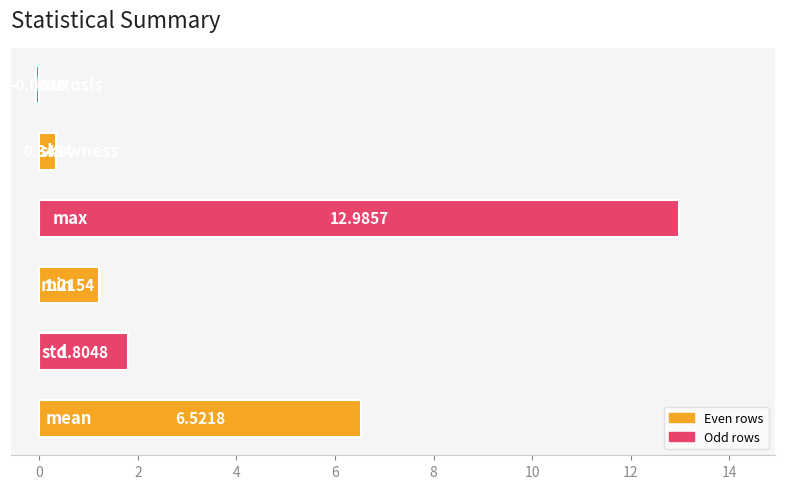

Are the bars grouped side by side (vs. stacked)?

No